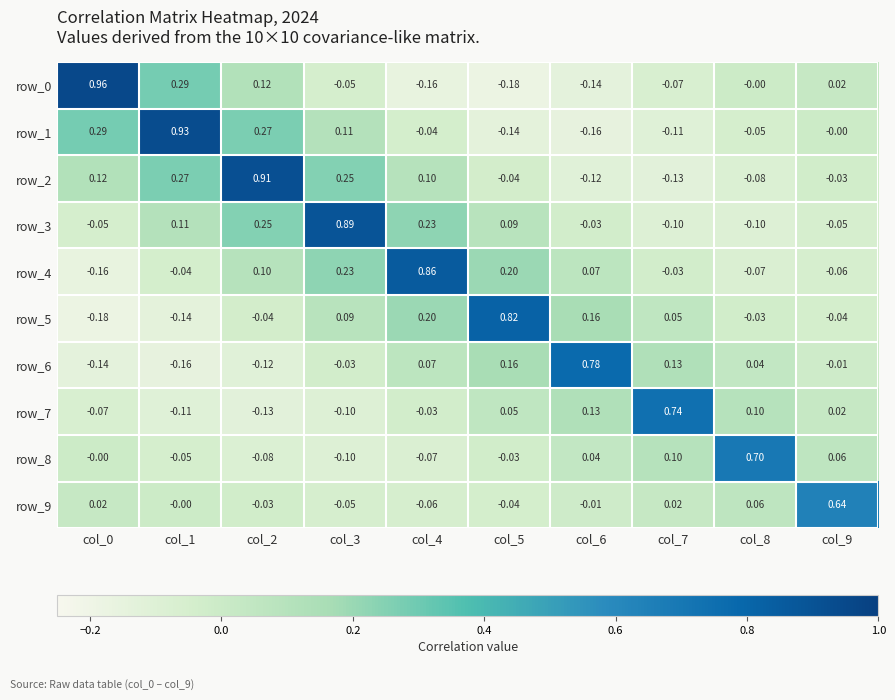

Is the value of row_2 at col_3 greater than the value of row_9 at col_2?

Yes